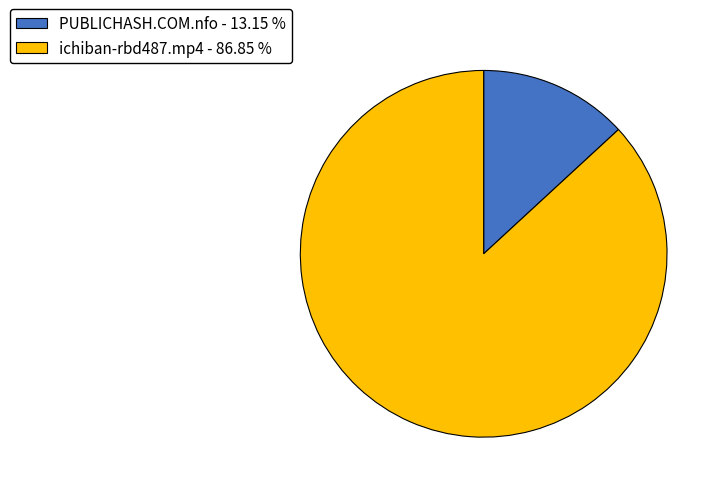

True or false: ichiban-rbd487.mp4 accounts for 73% of the total.

False